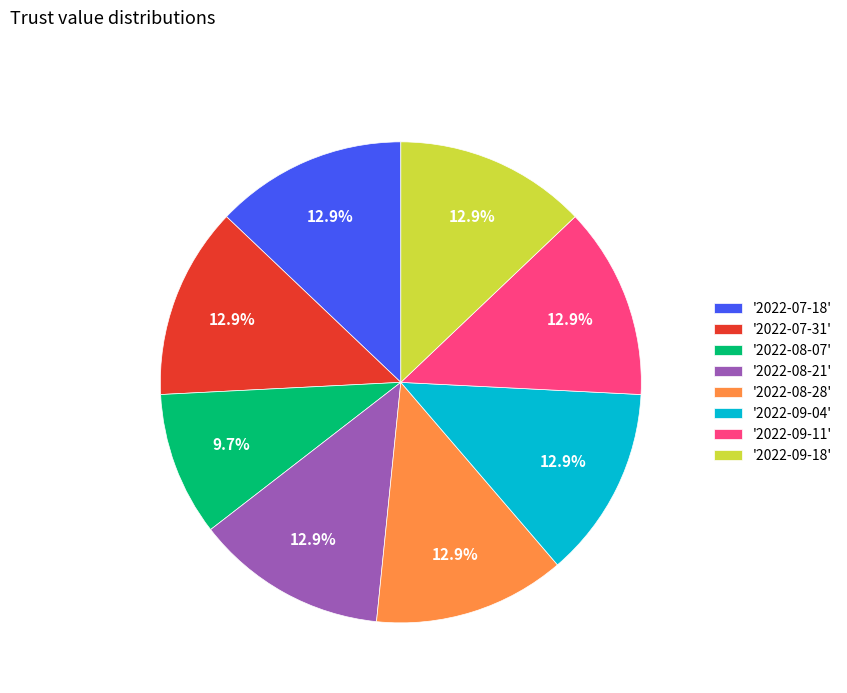

What percentage is NOT represented by '2022-07-18'?

87.1%